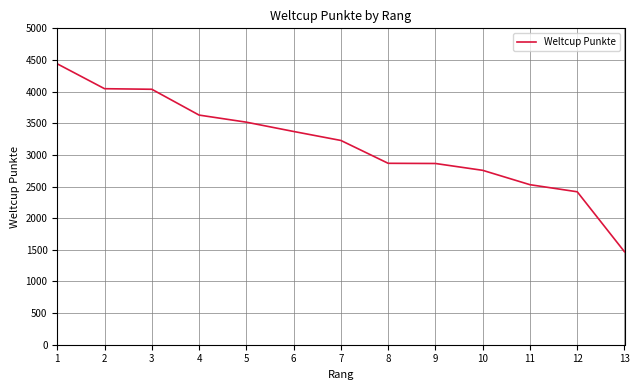

What is the maximum value shown in the chart?

4439